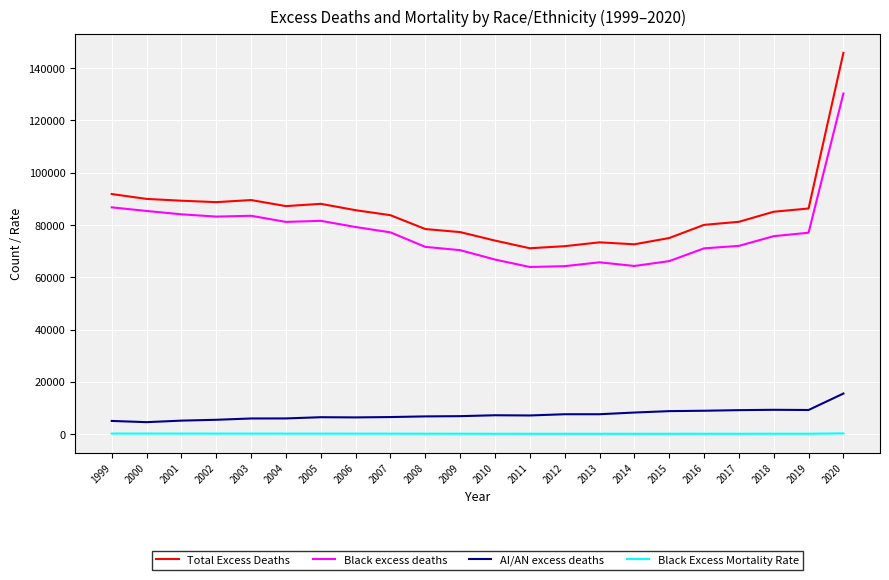

Is the value of AI/AN excess deaths at 2020 greater than the value of Black Excess Mortality Rate at 2020?

Yes